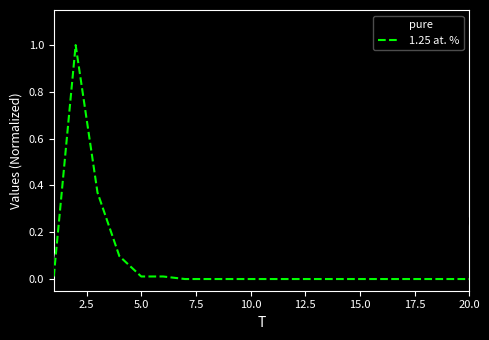

What is the highest value of the 1.25 at. % series?

1.0